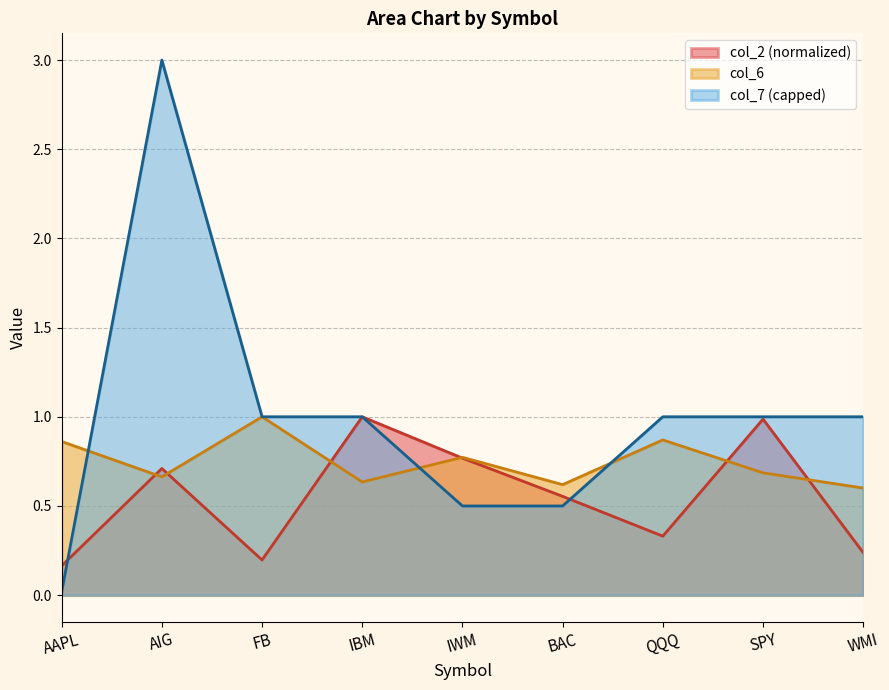

What position from the right is AIG?

8